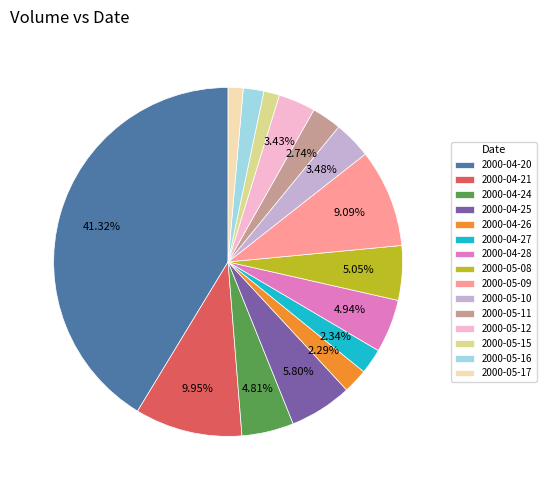

To the nearest percent, what is the average slice percentage?

7%